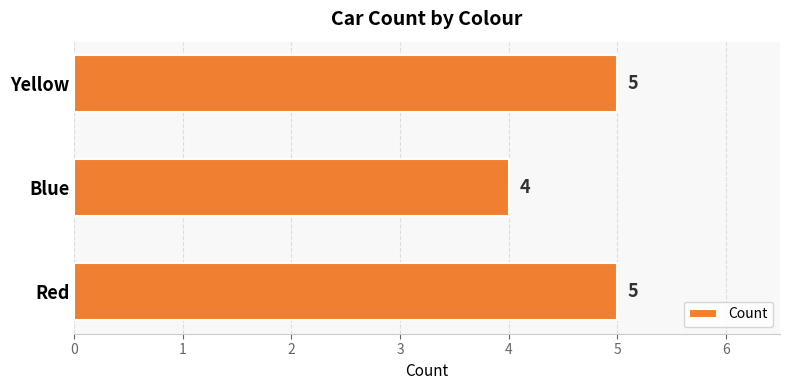

What is the greatest value displayed?

5